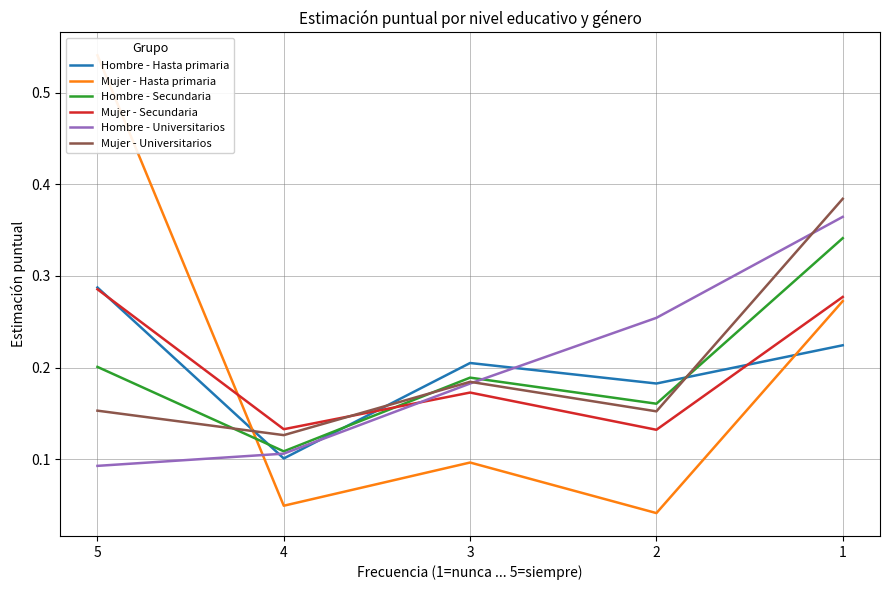

Is it true that Hombre - Secundaria equals 0.3 at 1?

True